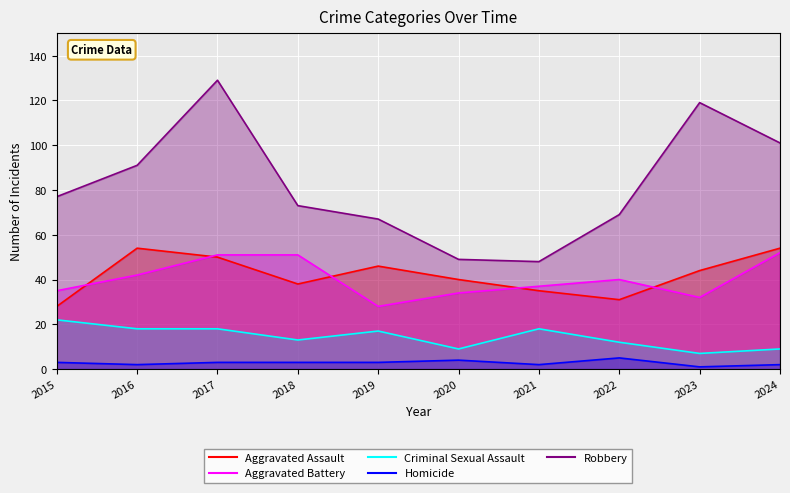

At which label is Criminal Sexual Assault closest to 14?

2018